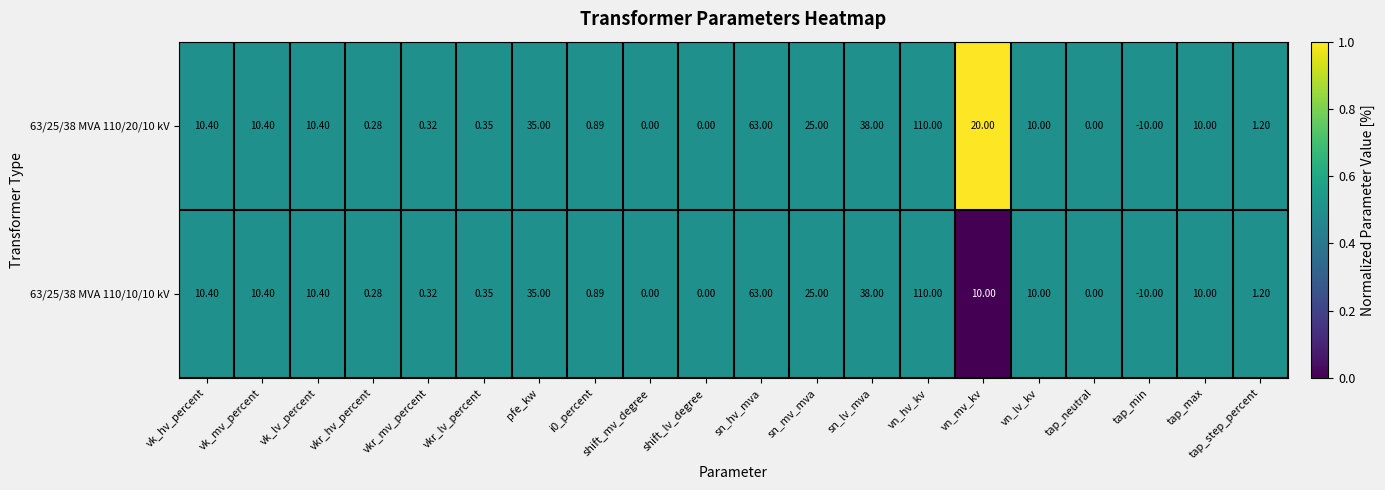

List the series in order of their overall mean, lowest first.

63/25/38 MVA 110/10/10 kV, 63/25/38 MVA 110/20/10 kV